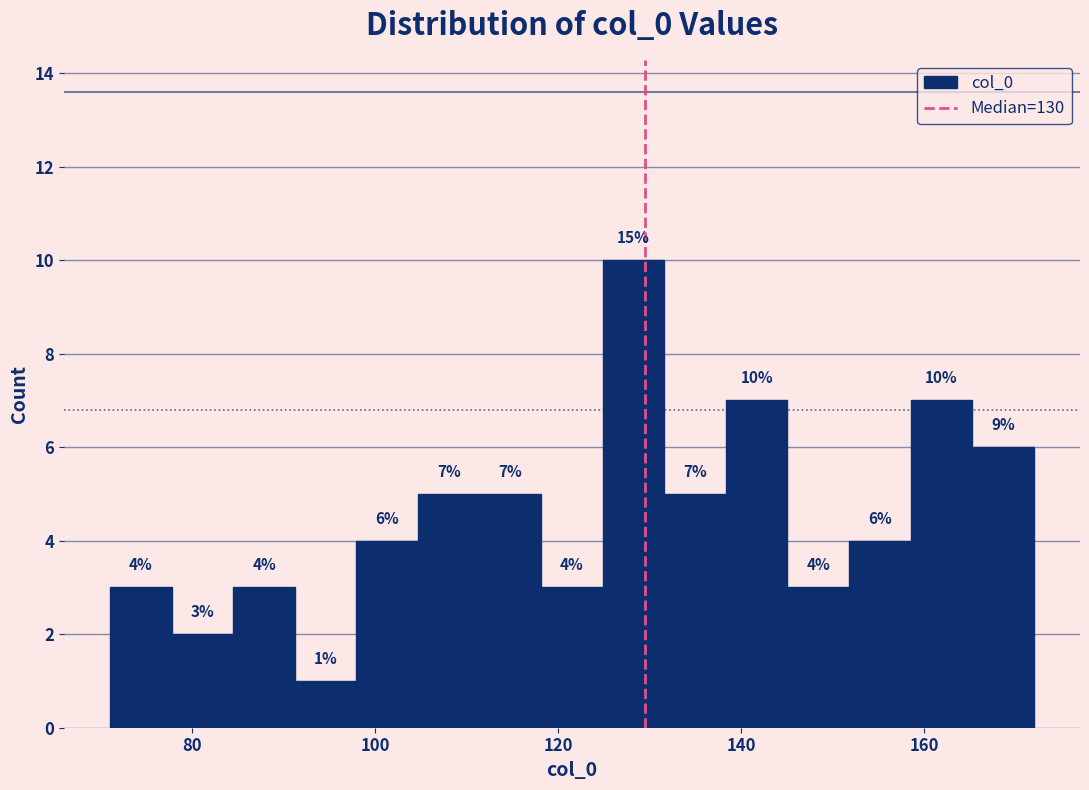

Around what value on the x-axis is the tallest bar? Give the approximate position of its centre, as read against the axis.

128